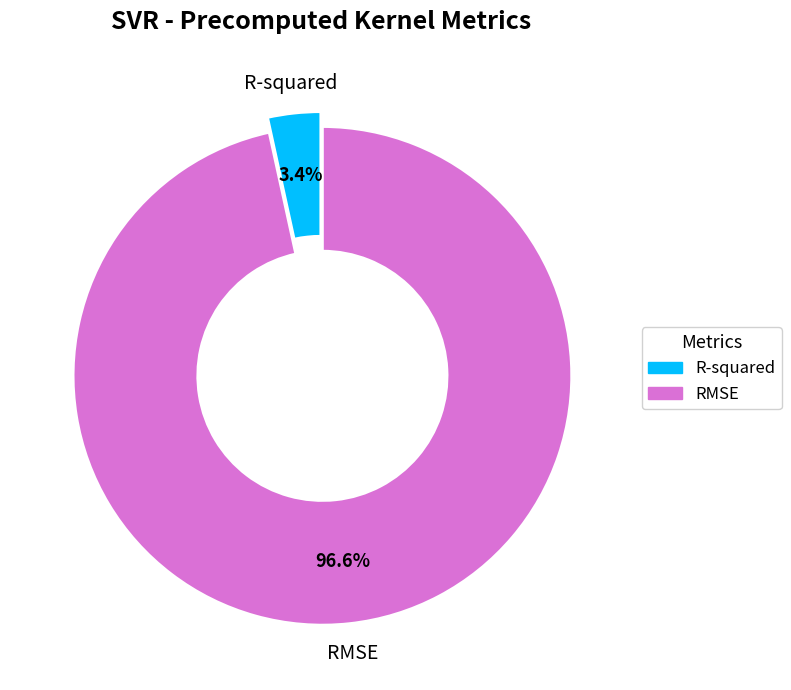

Which has a higher value, RMSE or R-squared?

RMSE